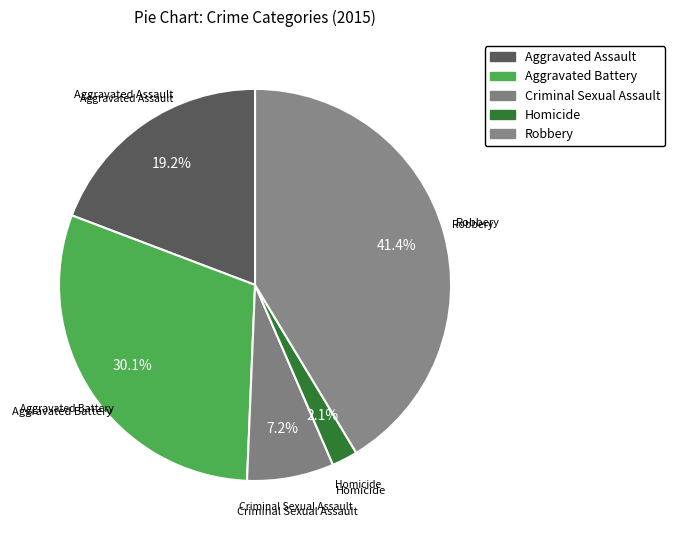

Between Robbery and Criminal Sexual Assault, which is larger?

Robbery